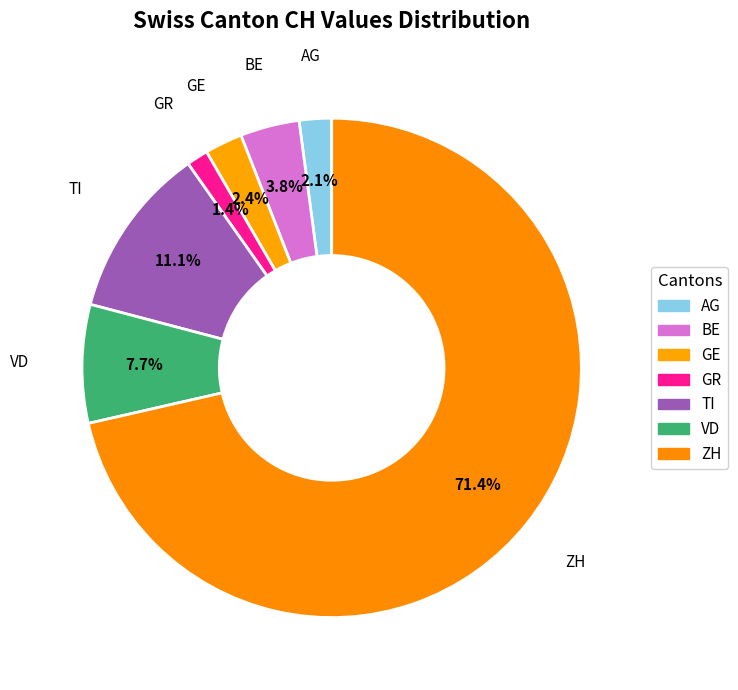

What percentage is the ZH slice, to the nearest percent?

71%